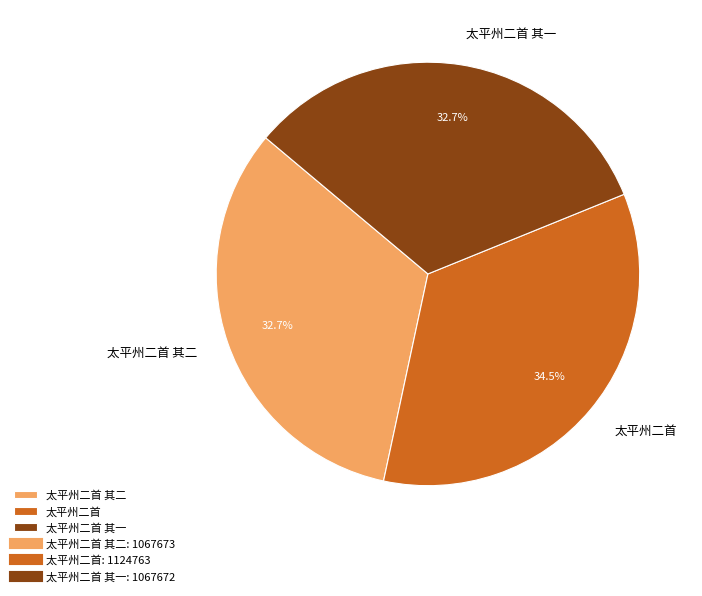

To the nearest percent, what is the difference between the 太平州二首 and 太平州二首 其一 slice percentages?

2%